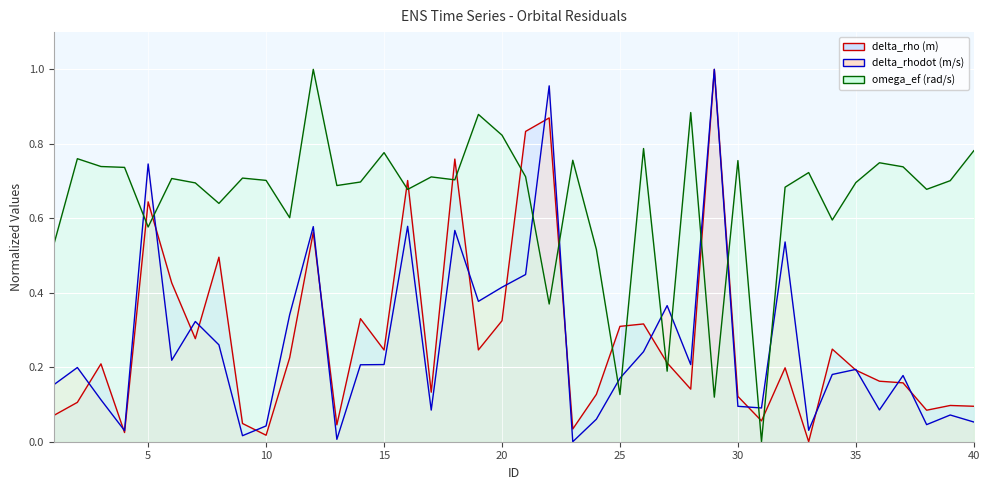

Which series has the widest spread of values?

delta_rho (m)